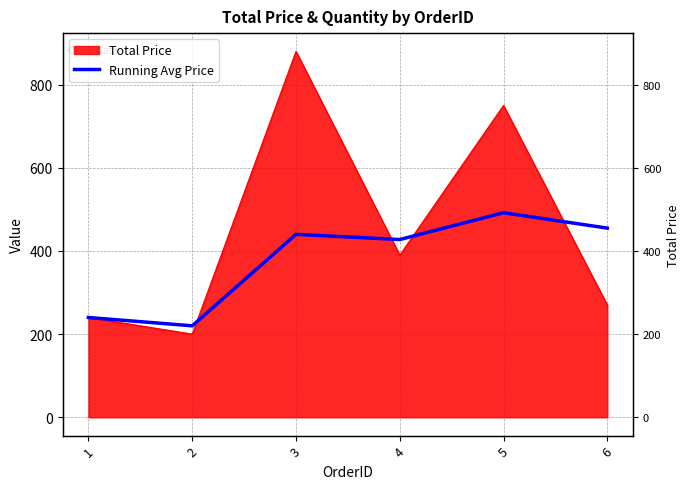

Which has a higher value, 4 or 2?

4